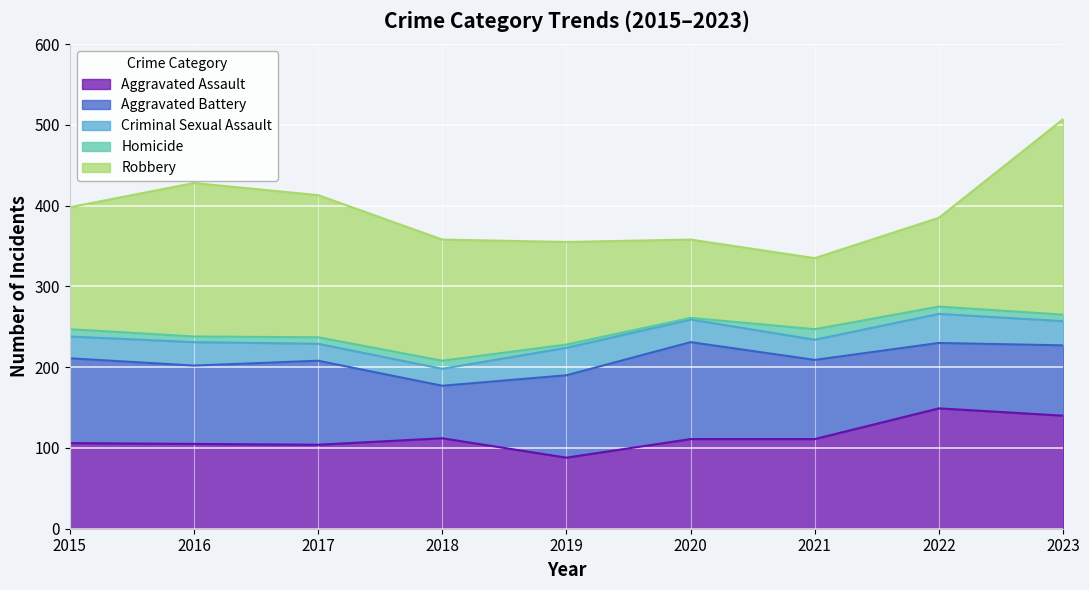

Reading left to right, transcribe all the data shown in this chart.

Aggravated Assault: 106	105	104	112	88	111	111	149	140
Aggravated Battery: 105	97	104	65	102	120	98	81	87
Criminal Sexual Assault: 27	29	21	21	34	28	25	36	30
Homicide: 9	7	8	10	4	2	13	9	8
Robbery: 151	190	176	150	127	97	88	110	242